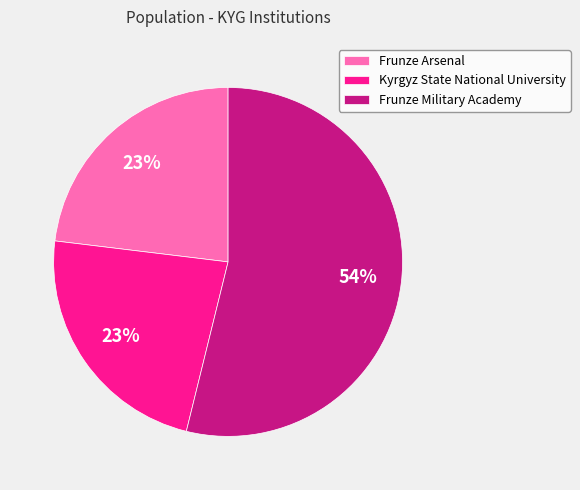

To the nearest percent, what percentage of the pie is Frunze Arsenal?

23%